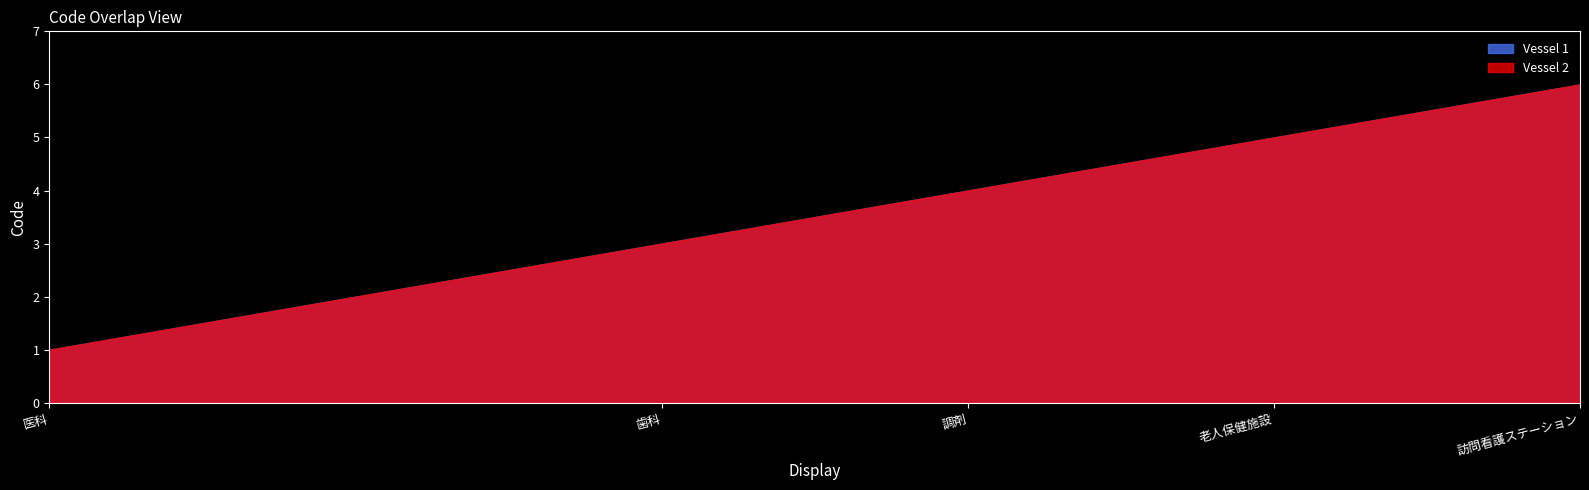

Rank the series by their maximum value, from lowest to highest.

Vessel 1, Vessel 2